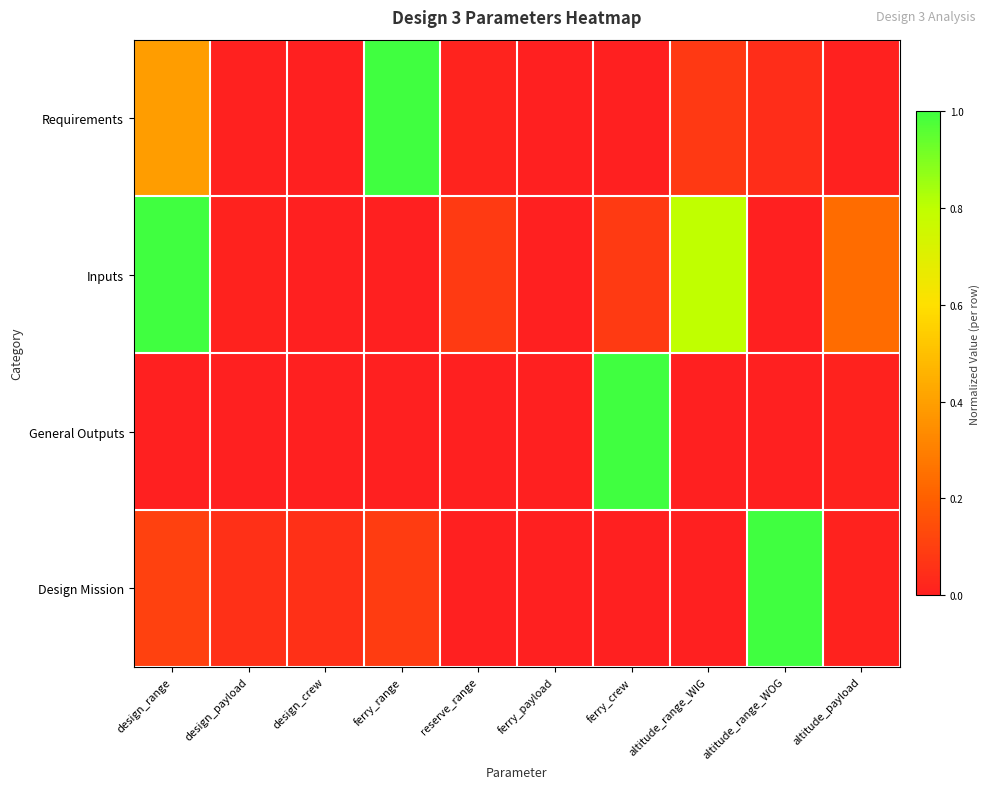

Rank the series by their maximum value, from highest to lowest.

Requirements, Inputs, General Outputs, Design Mission